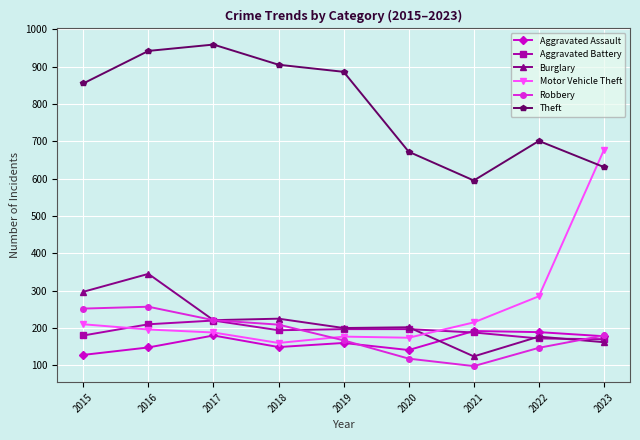

How many values in the Burglary series are below 202?

4